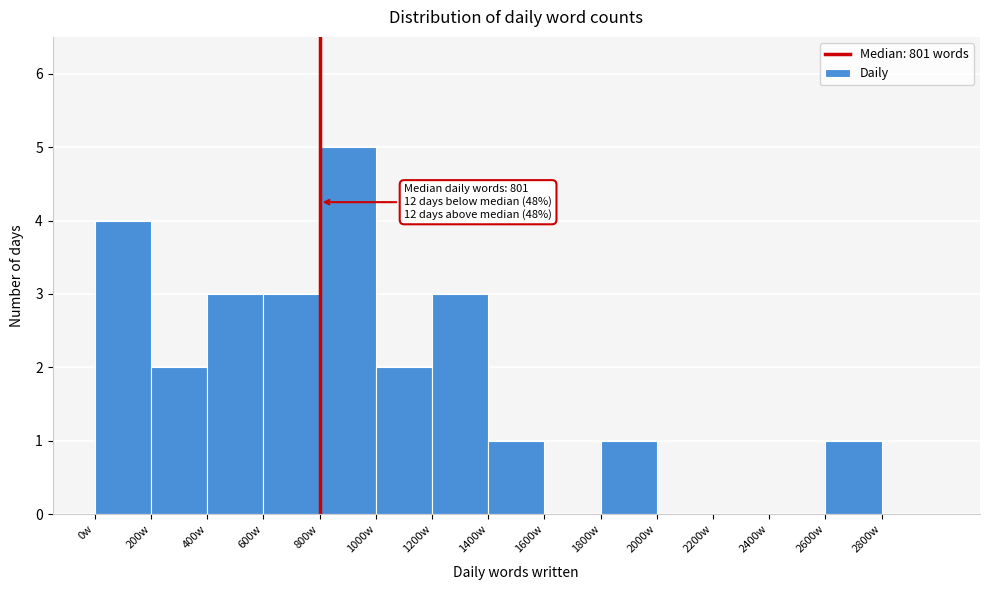

Over which range of the x-axis is the bar tallest?

800 to 1000